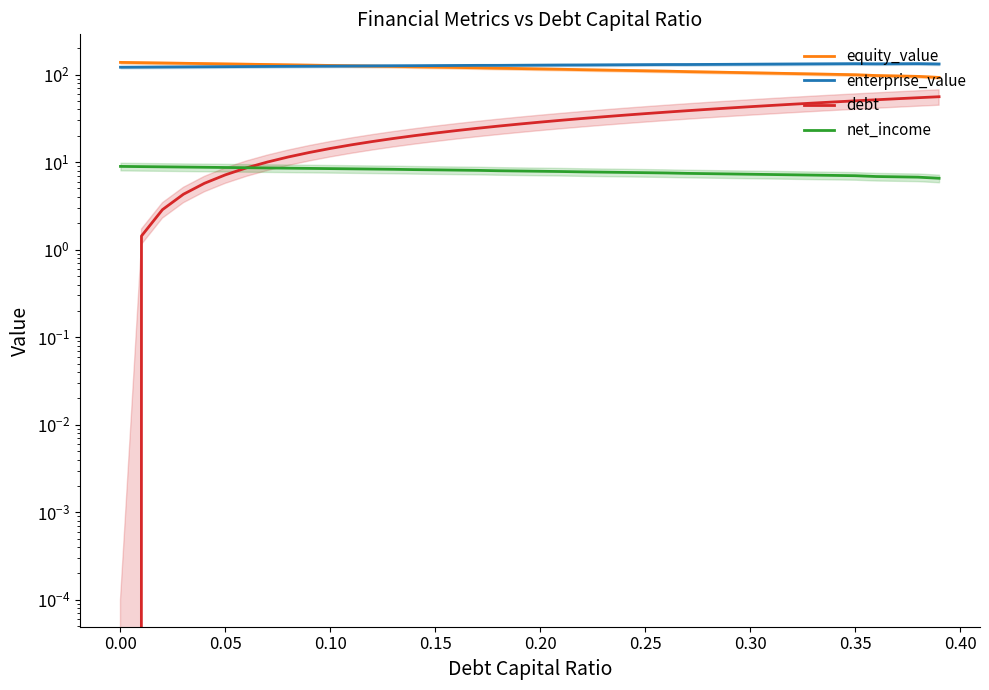

Reading left to right, what are all the values shown in this chart?

equity_value: 137.9	136.9	135.8	134.7	133.6	132.6	131.5	130.4	129.4	128.3	127.3	126.2	125.2	124.1	122.8	121.8	120.7	119.7	118.3	117.2	116.2	115.1	113.8	112.8	111.7	110.6	109.6	108.2	107.1	106.1	105.0	103.9	102.9	101.8	100.7	99.7	97.6	96.5	95.4	92.9
enterprise_value: 121.4	121.8	122.2	122.5	122.9	123.2	123.6	124.0	124.3	124.7	125.1	125.5	125.9	126.2	126.4	126.8	127.2	127.5	127.6	128.0	128.3	128.7	128.9	129.2	129.6	130.0	130.3	130.4	130.8	131.1	131.5	131.8	132.2	132.6	132.9	133.3	132.7	133.0	133.4	132.2
debt: 0.0	1.4	2.9	4.3	5.7	7.2	8.6	10.0	11.5	12.9	14.3	15.8	17.2	18.6	20.1	21.5	22.9	24.4	25.8	27.2	28.7	30.1	31.5	33.0	34.4	35.8	37.3	38.7	40.1	41.6	43.0	44.4	45.9	47.3	48.7	50.2	51.6	53.0	54.5	55.9
net_income: 8.9	8.9	8.8	8.8	8.7	8.7	8.6	8.6	8.5	8.5	8.4	8.4	8.3	8.3	8.2	8.2	8.1	8.1	8.0	7.9	7.9	7.8	7.7	7.7	7.6	7.6	7.5	7.4	7.4	7.3	7.3	7.2	7.2	7.1	7.1	7.0	6.9	6.8	6.7	6.5